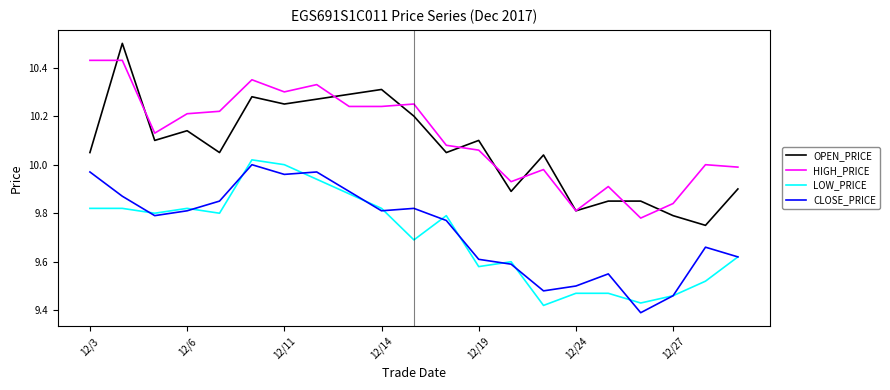

True or false: CLOSE_PRICE and HIGH_PRICE intersect in this chart.

False